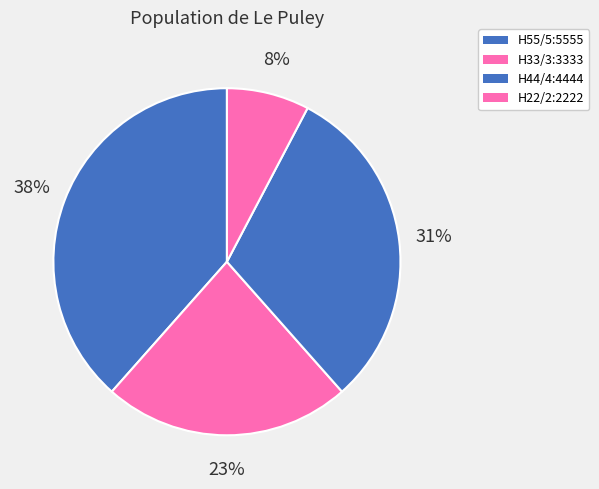

True or false: H44/4:4444 accounts for 24% of the total.

False